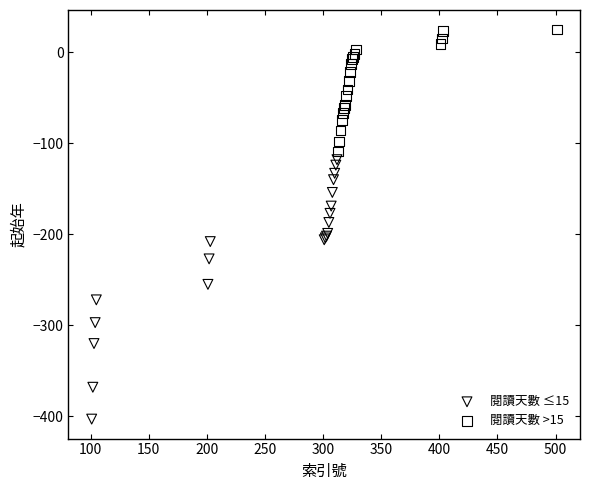

Which series contains the lowest Y value?

閱讀天數 ≤15